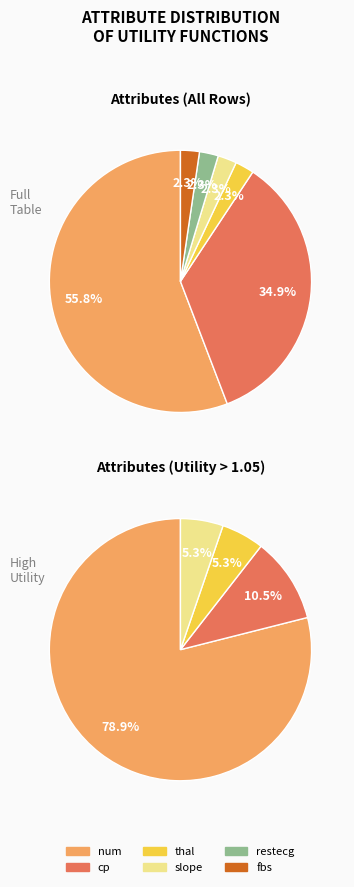

What percentage is the thal slice, to the nearest percent?

2%